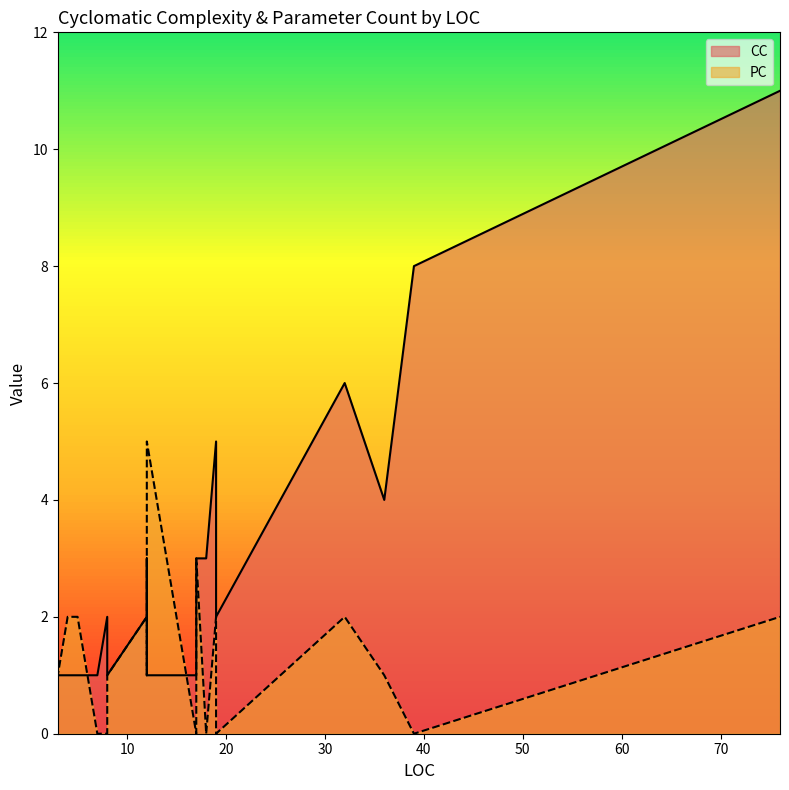

Which category has the highest value in the PC series?

12